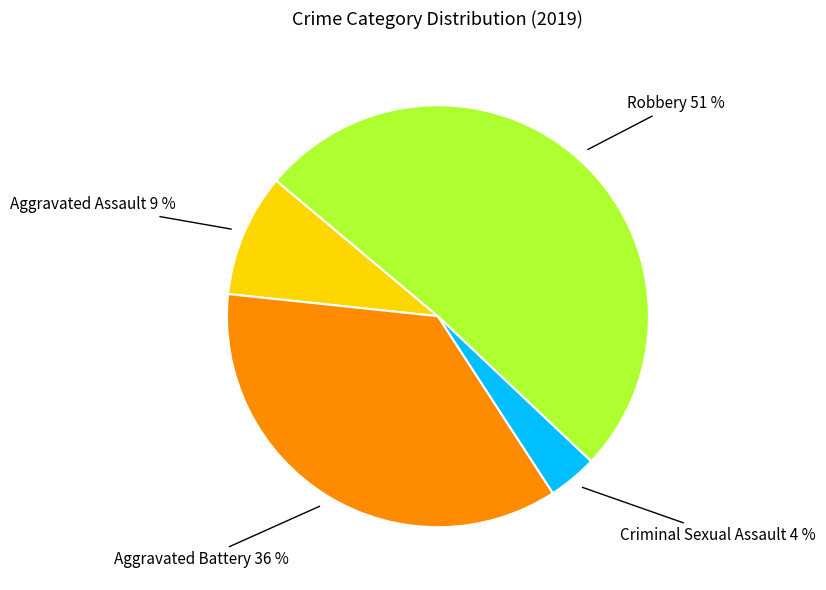

To the nearest percent, what is the difference between the largest and smallest slice percentages?

47%